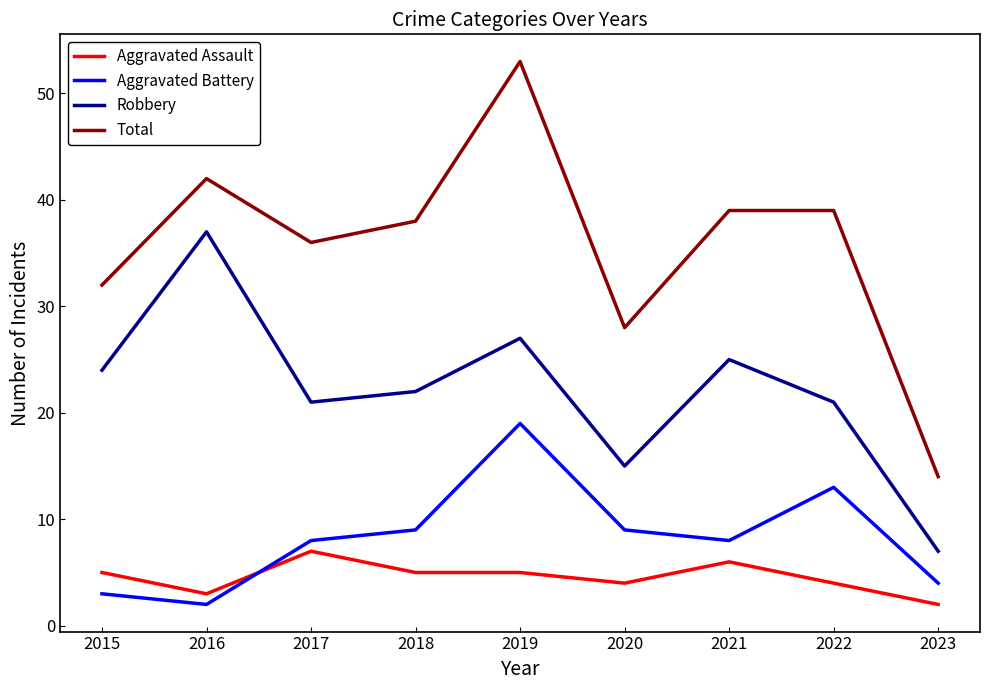

Reading left to right, transcribe all the data shown in this chart.

Aggravated Assault: 5	3	7	5	5	4	6	4	2
Aggravated Battery: 3	2	8	9	19	9	8	13	4
Robbery: 24	37	21	22	27	15	25	21	7
Total: 32	42	36	38	53	28	39	39	14